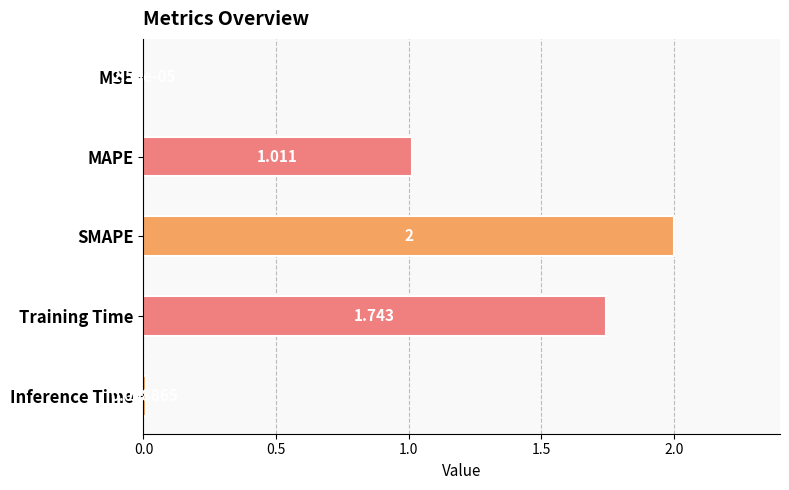

Which category has the highest value across all series?

SMAPE